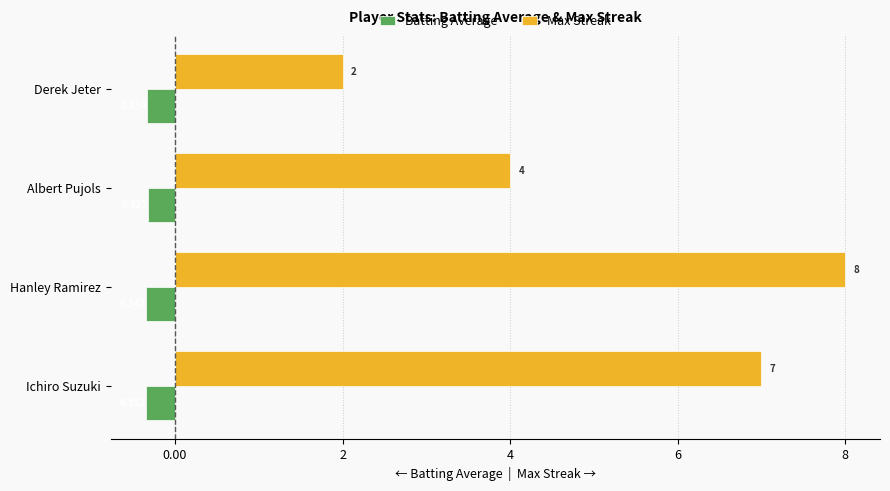

Rank the categories by Batting Average value from lowest to highest.

Ichiro Suzuki, Hanley Ramirez, Derek Jeter, Albert Pujols